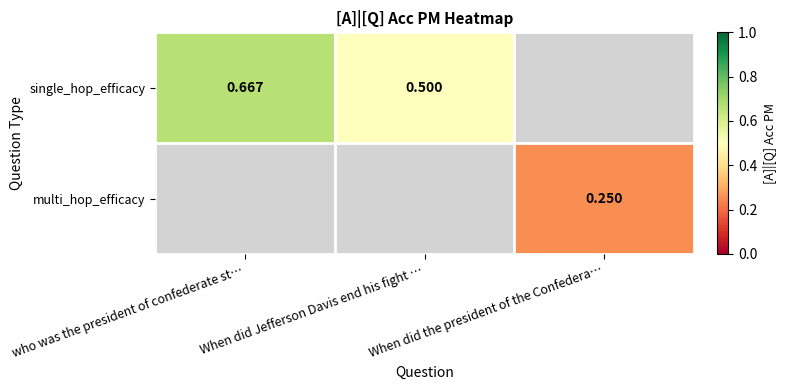

Is the value of single_hop_efficacy at who was the president of confederate st… greater than the value of multi_hop_efficacy at When did the president of the Confedera…?

Yes